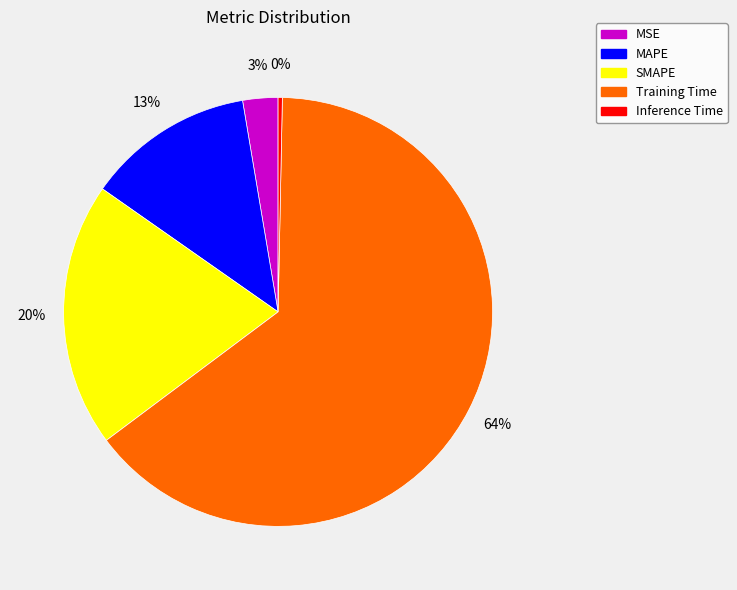

What percentage is the MAPE slice, to the nearest percent?

13%